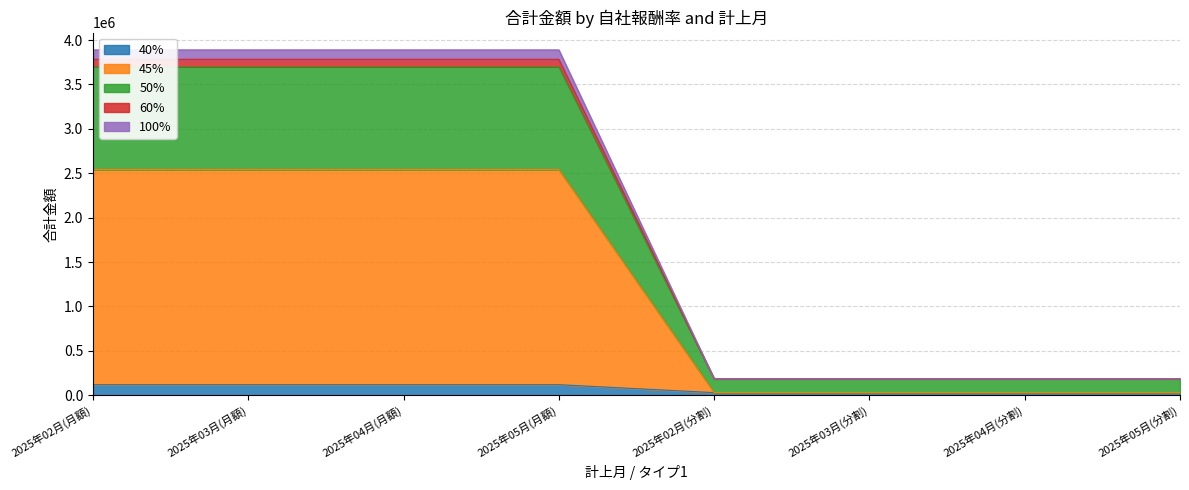

The value of 40% at 2025年02月(月額) is 118580. True or false?

True